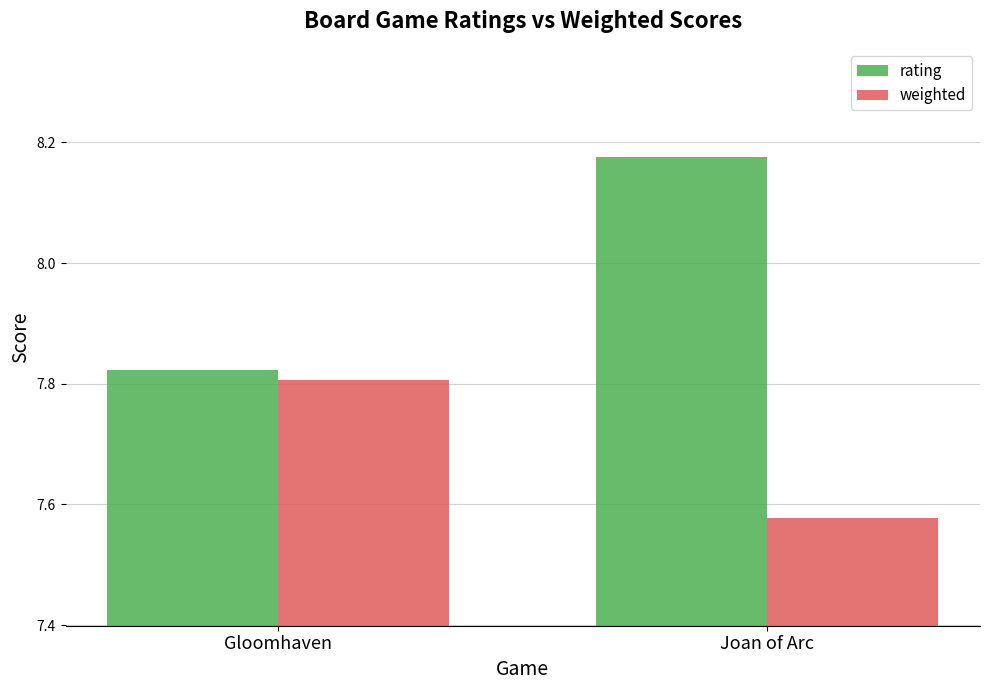

True or false: rating has a value of 3.3 at Joan of Arc.

False